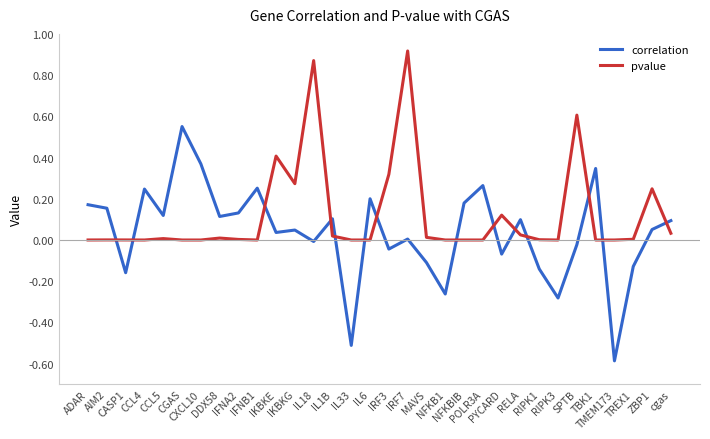

In correlation, how many points are higher than both neighbors (excluding endpoints)?

10